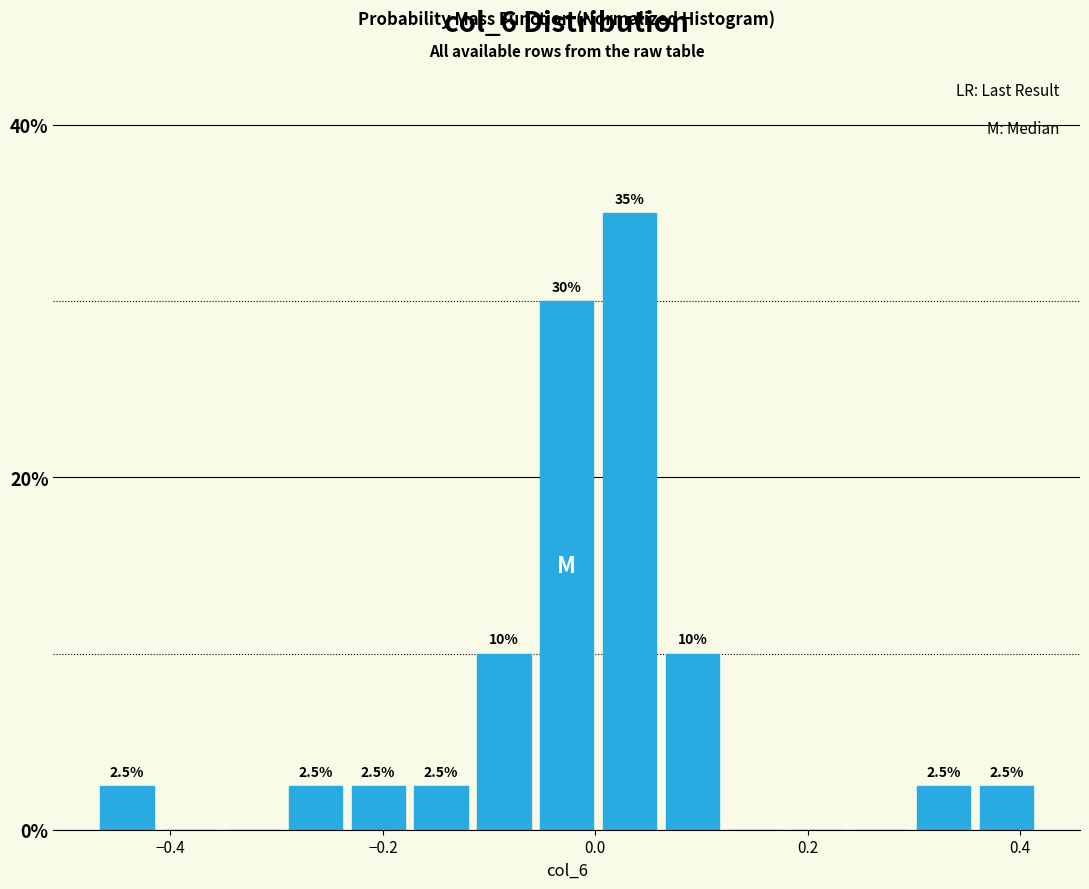

Read against the x-axis, roughly where is the centre of the tallest bar?

0.04